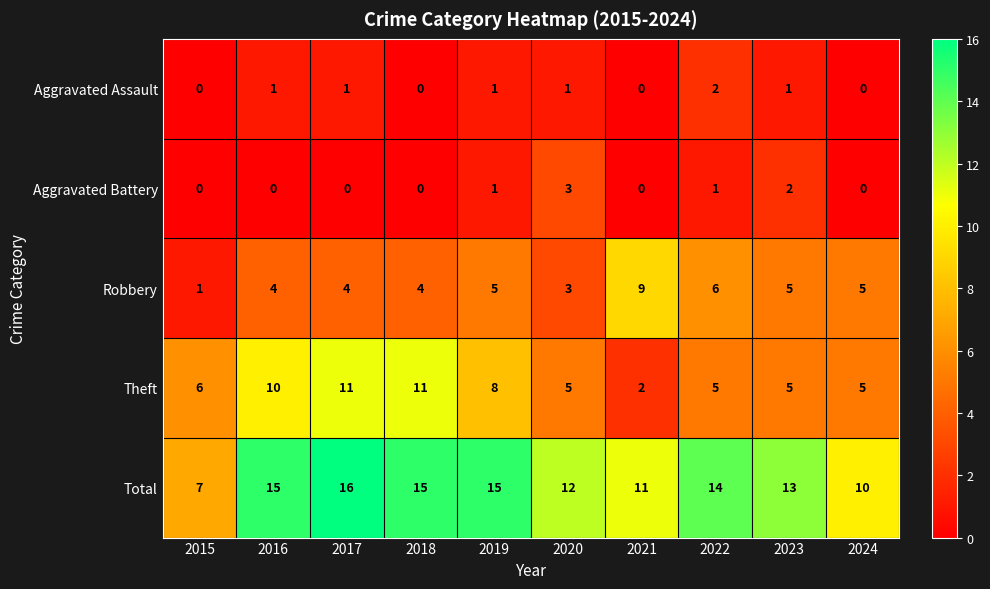

True or false: Total has a value of 15 at 2019.

True